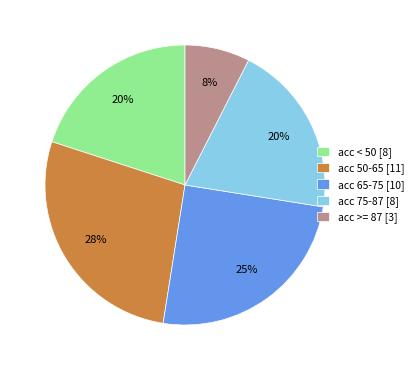

What is the largest slice in the pie chart?

acc 50-65 [11]